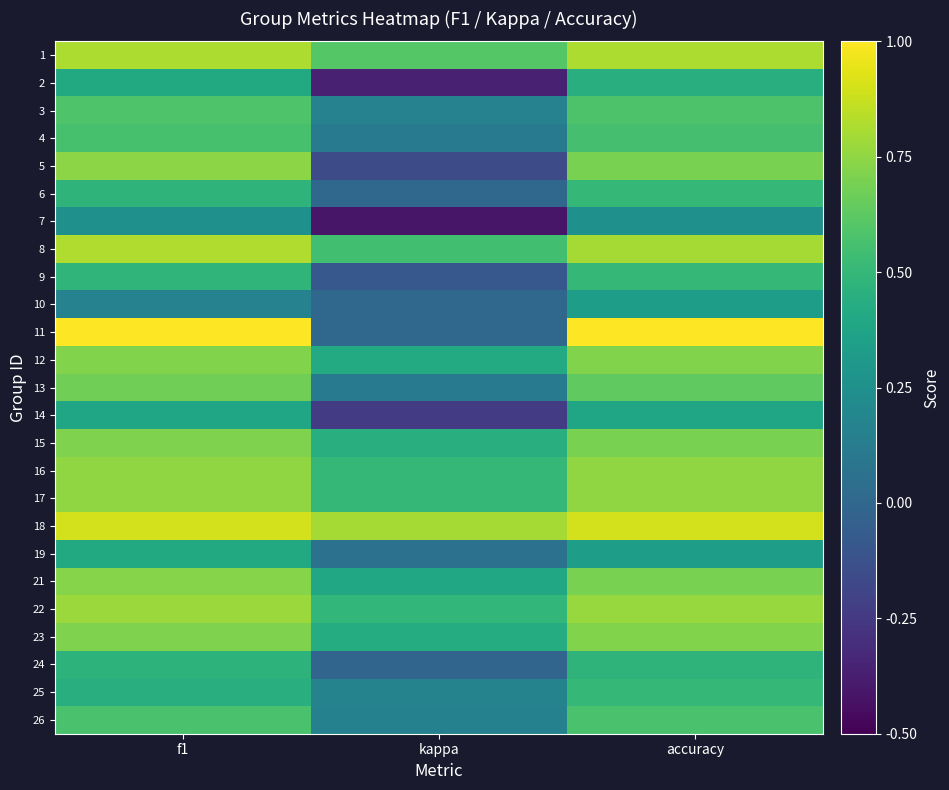

At which category is the sum across all series the highest?

accuracy